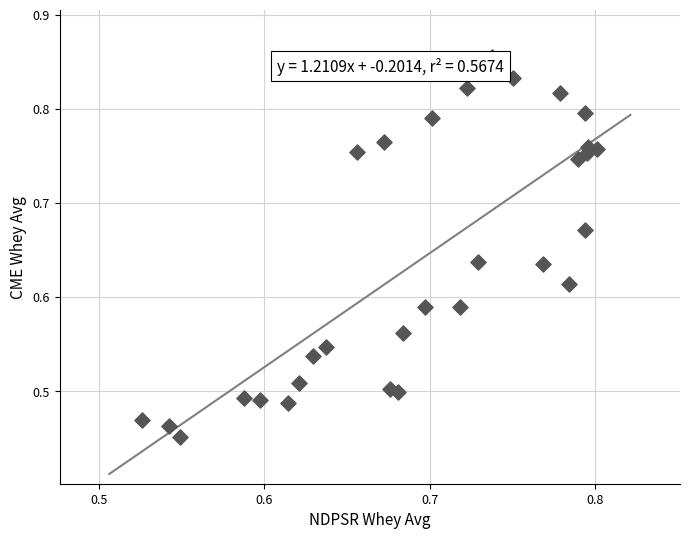

What is the range of X values (max minus min)?

0.3